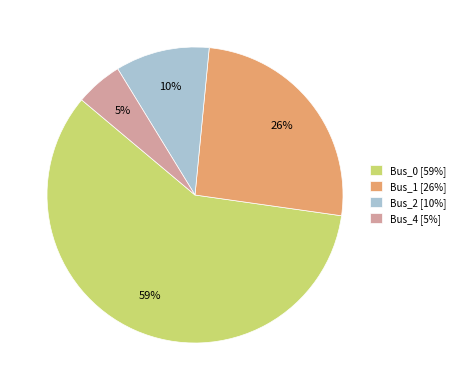

Combined, do Bus_4 [5%] and Bus_1 [26%] account for over 50%?

No